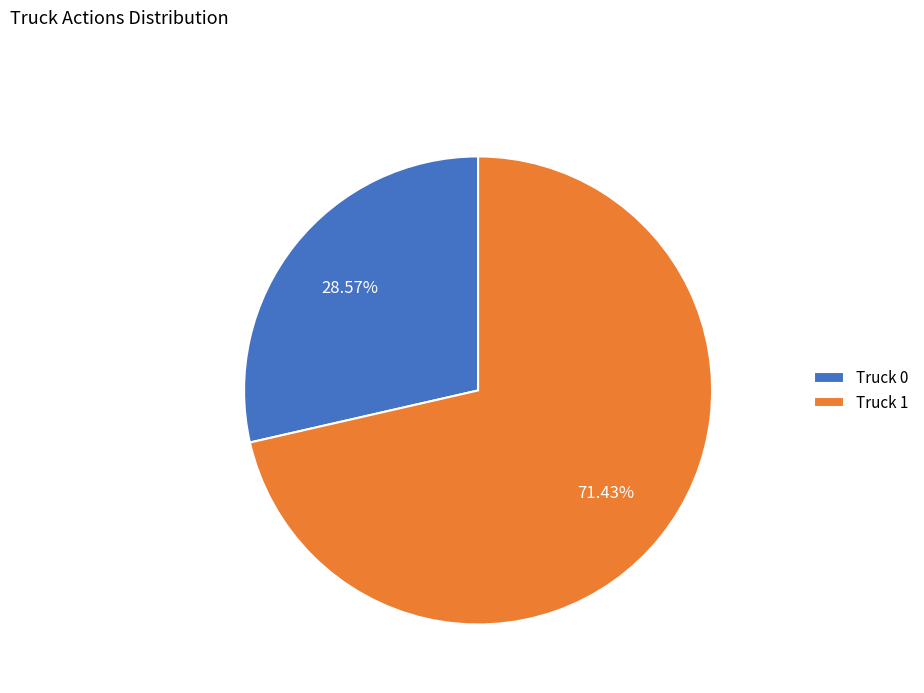

What is the largest slice in the pie chart?

Truck 1